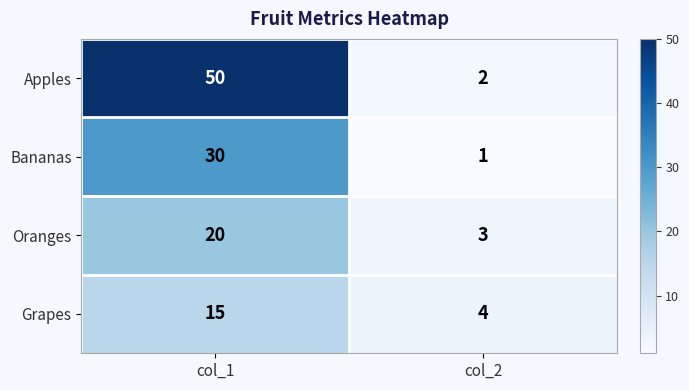

What is the minimum value for Oranges?

3